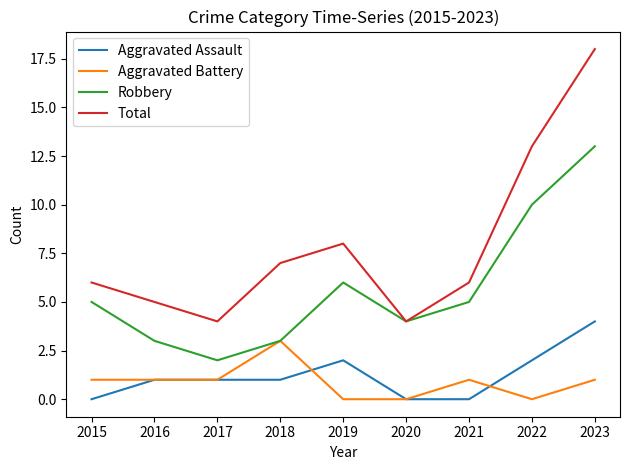

In Robbery, how many points are higher than both neighbors (excluding endpoints)?

1